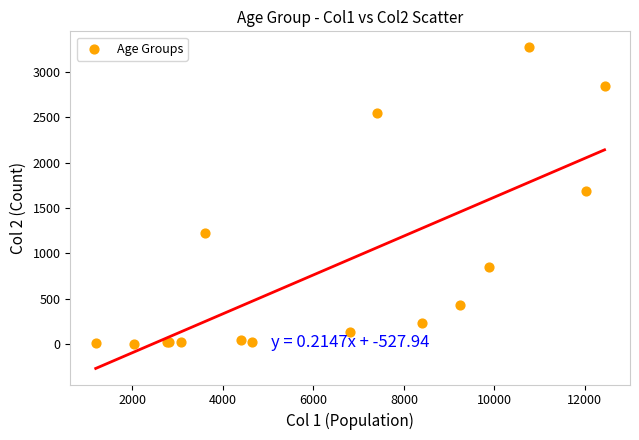

What Y value in the scatter plot is closest to 1638?

1690